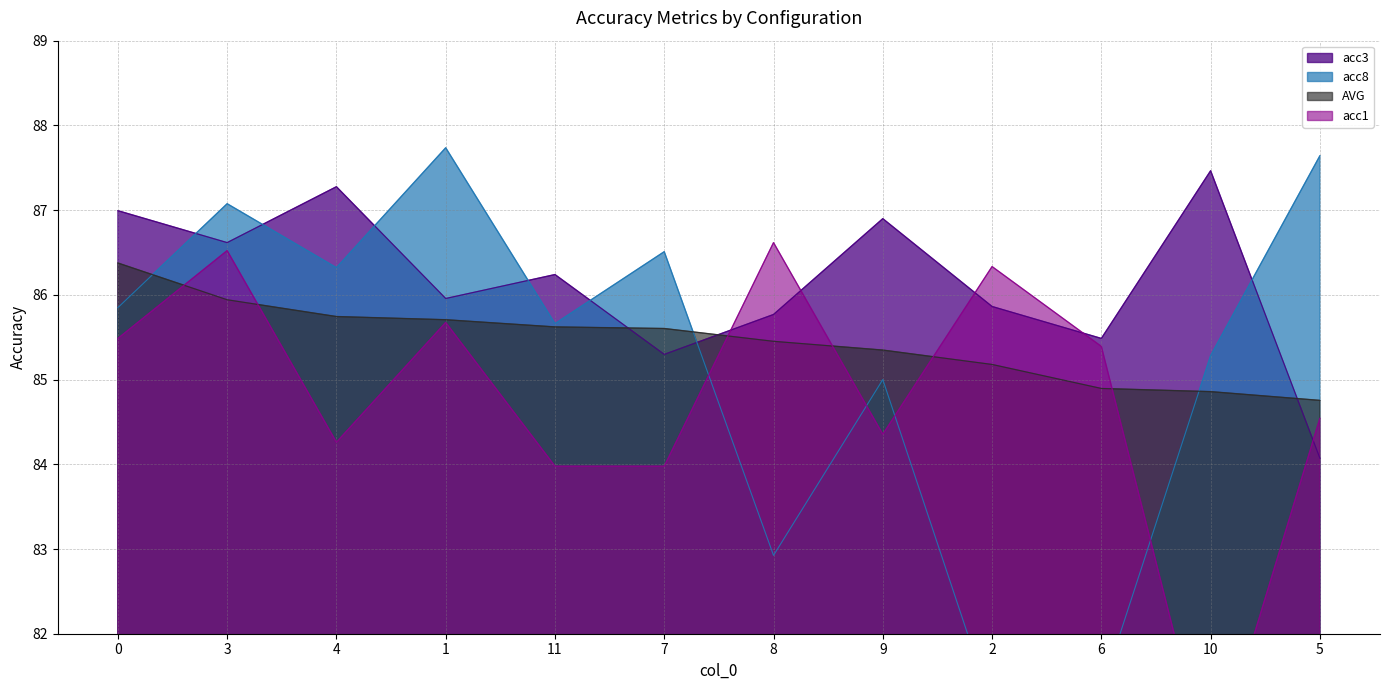

Is it true that AVG equals 84.8 at 5?

True